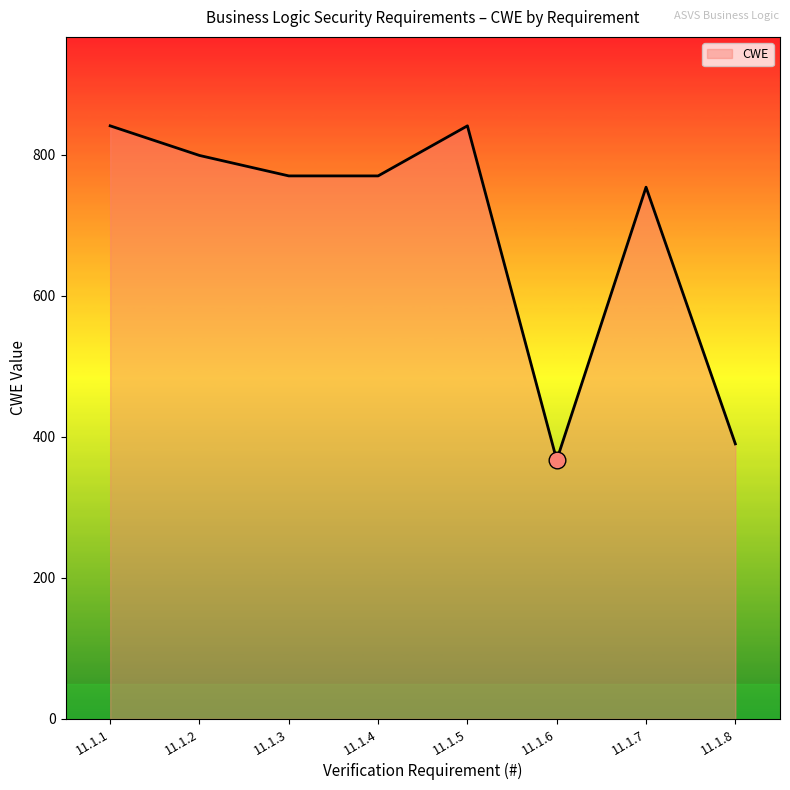

What is the approximate value at 11.1.8, to the nearest 5?

390